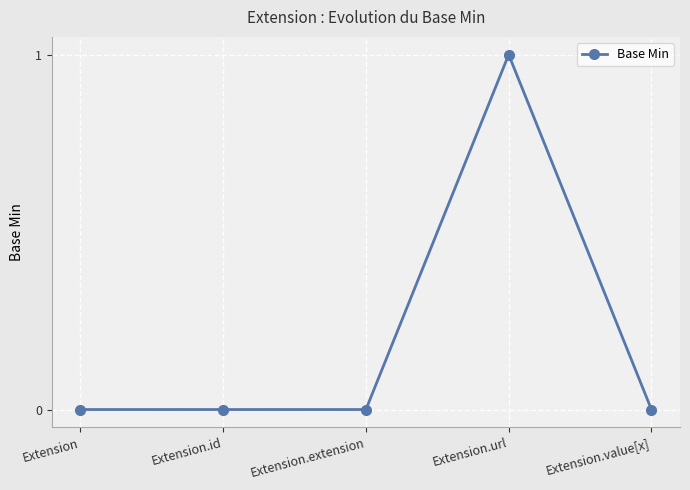

What is the sum of all values?

1